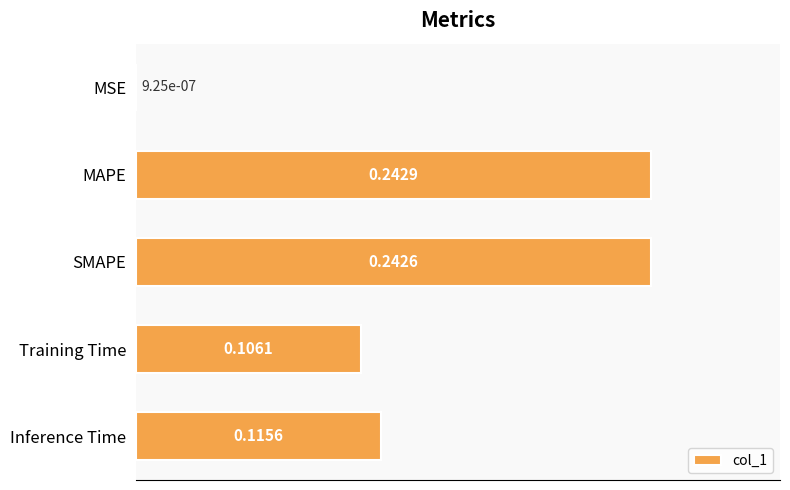

At which category does the chart reach its peak across all series?

MAPE